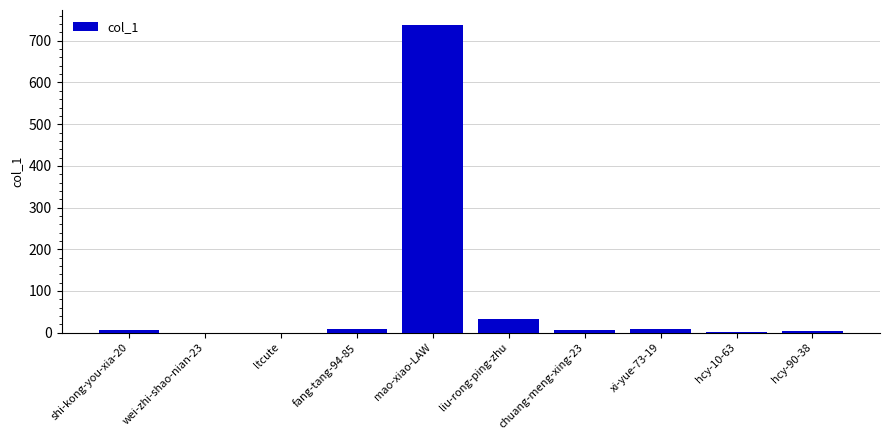

Are the bars horizontal?

No